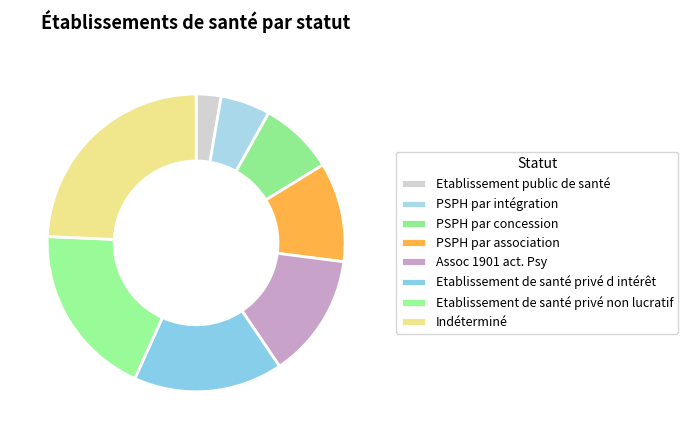

What is the largest slice in the pie chart?

Indéterminé